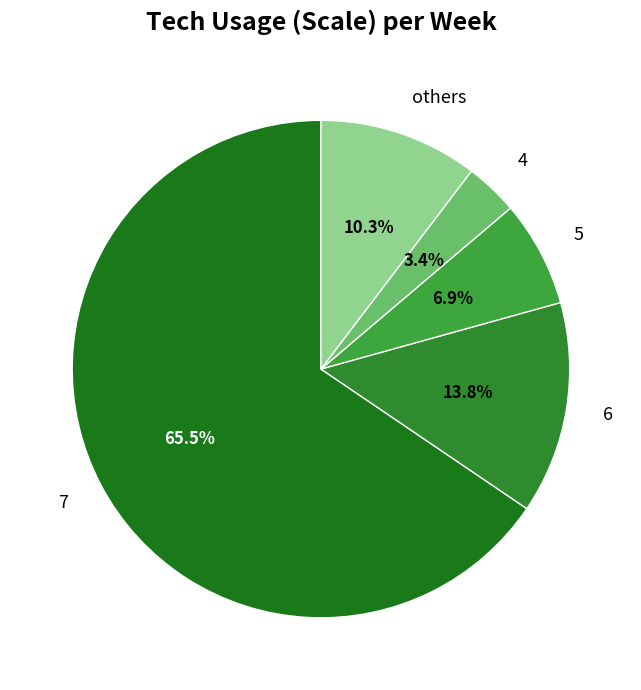

To the nearest percent, what is the difference between the largest and smallest slice percentages?

62%